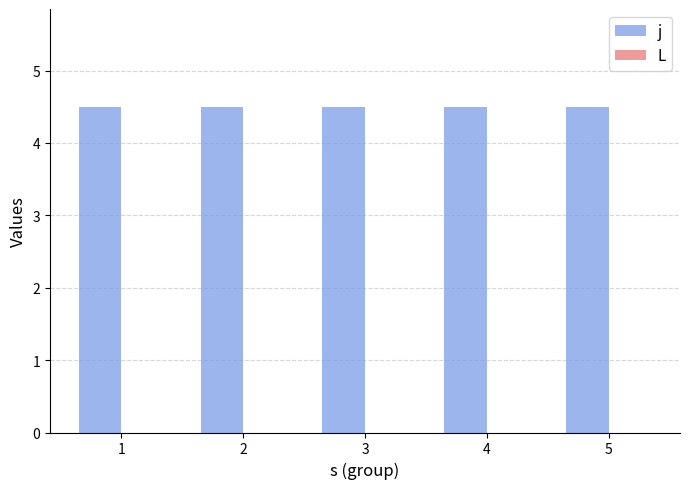

Reading left to right, list all the values displayed in this chart.

j: 1=4.5	2=4.5	3=4.5	4=4.5	5=4.5
L: 1=0.0	2=0.0	3=0.0	4=0.0	5=0.0